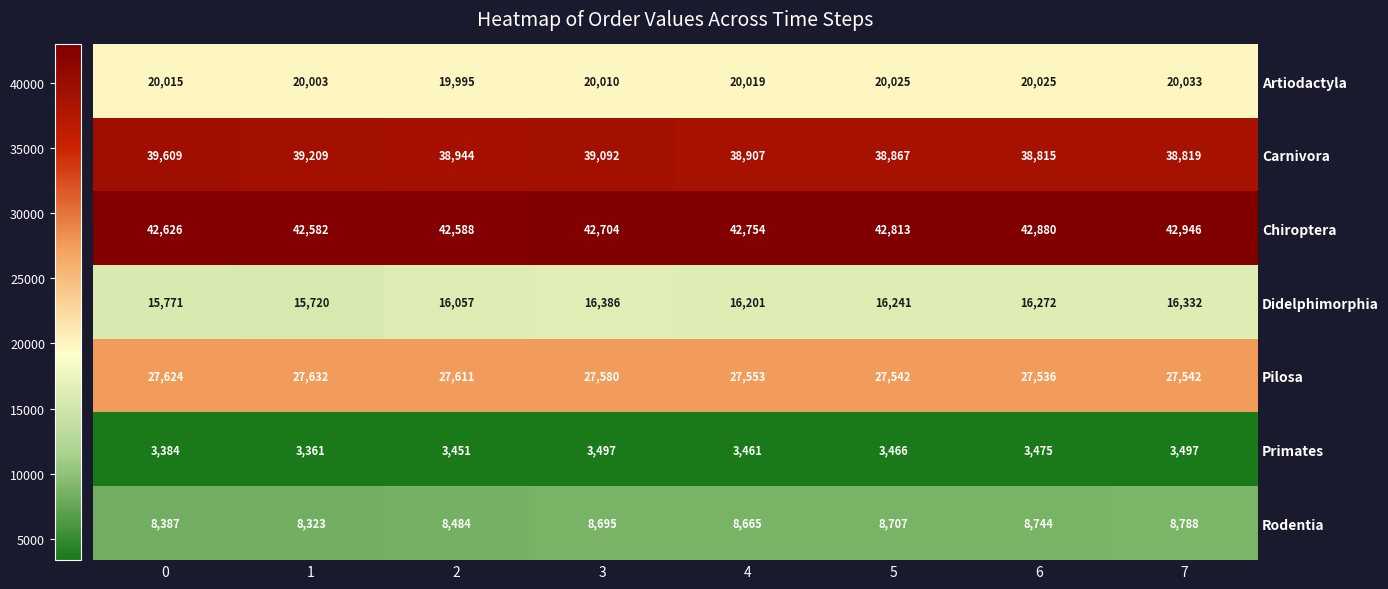

What is the sum of the Primates values at 0 and 1?

6745